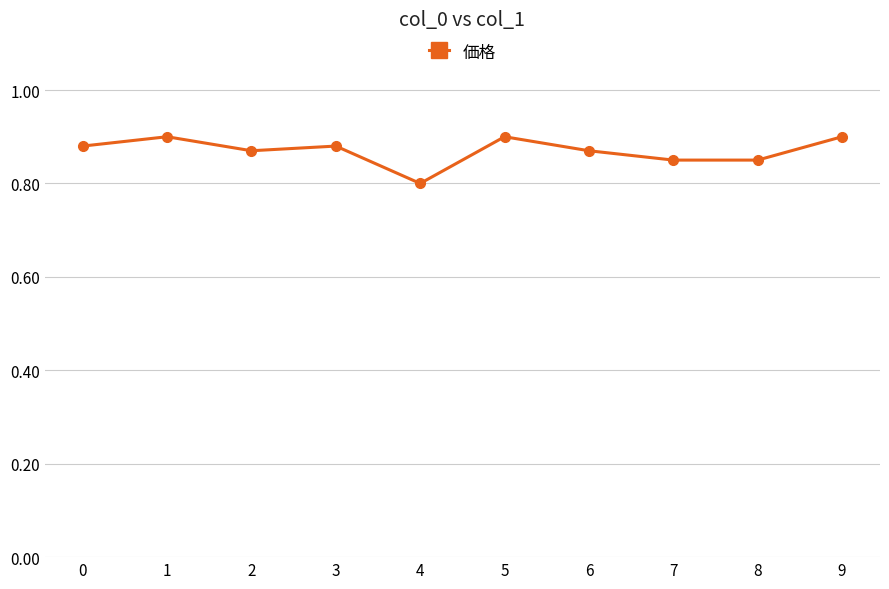

True or false: the data shows 0.8 at 7.

True